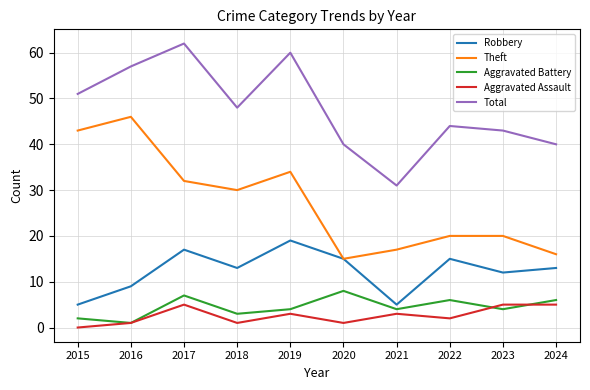

Is the value of Total at 2019 greater than the value of Aggravated Battery at 2019?

Yes